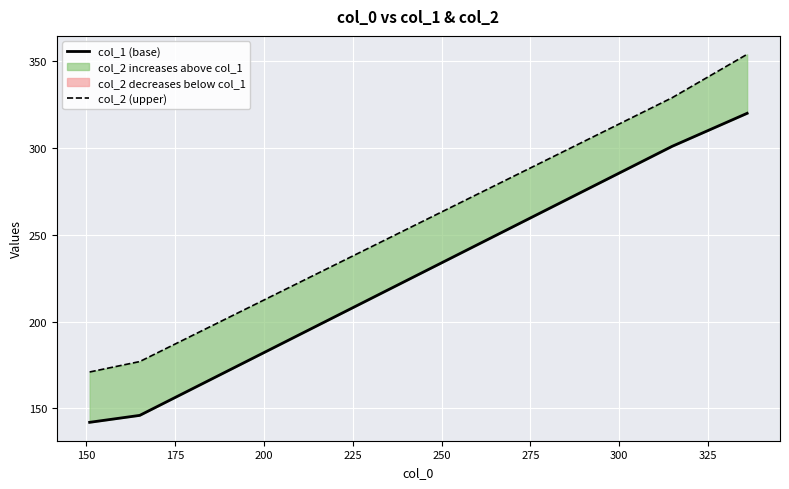

The col_2 (upper) series shows 55 at 125. True or false?

False